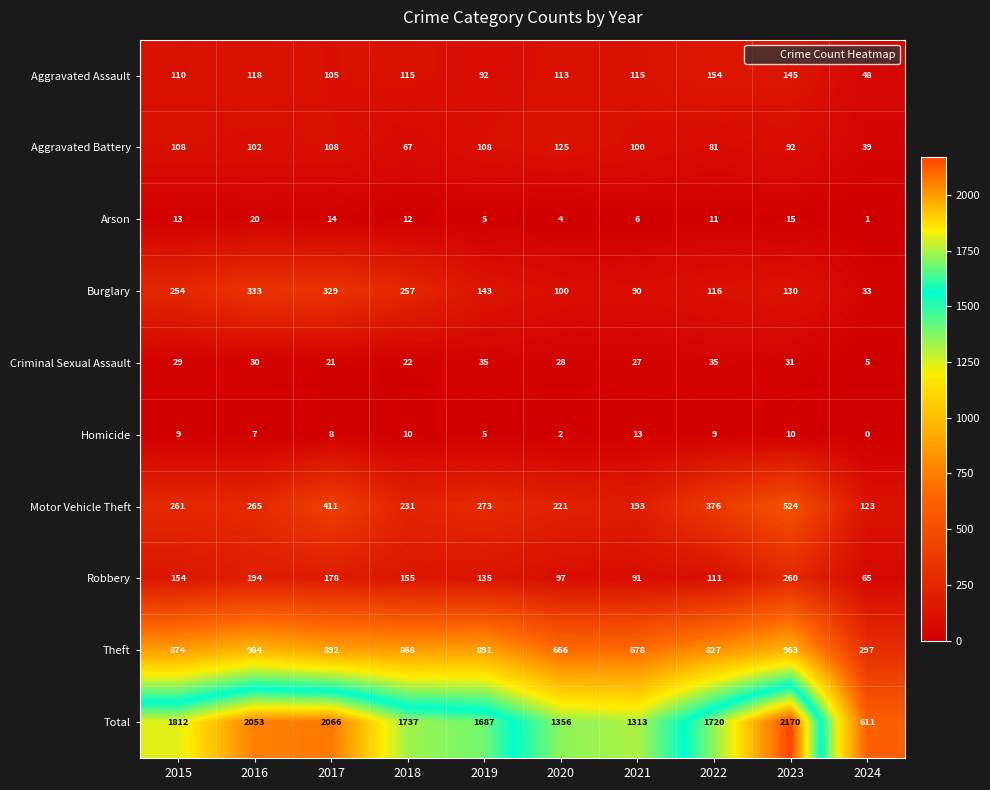

What is the spread (max minus min) of values at 2017?

2058